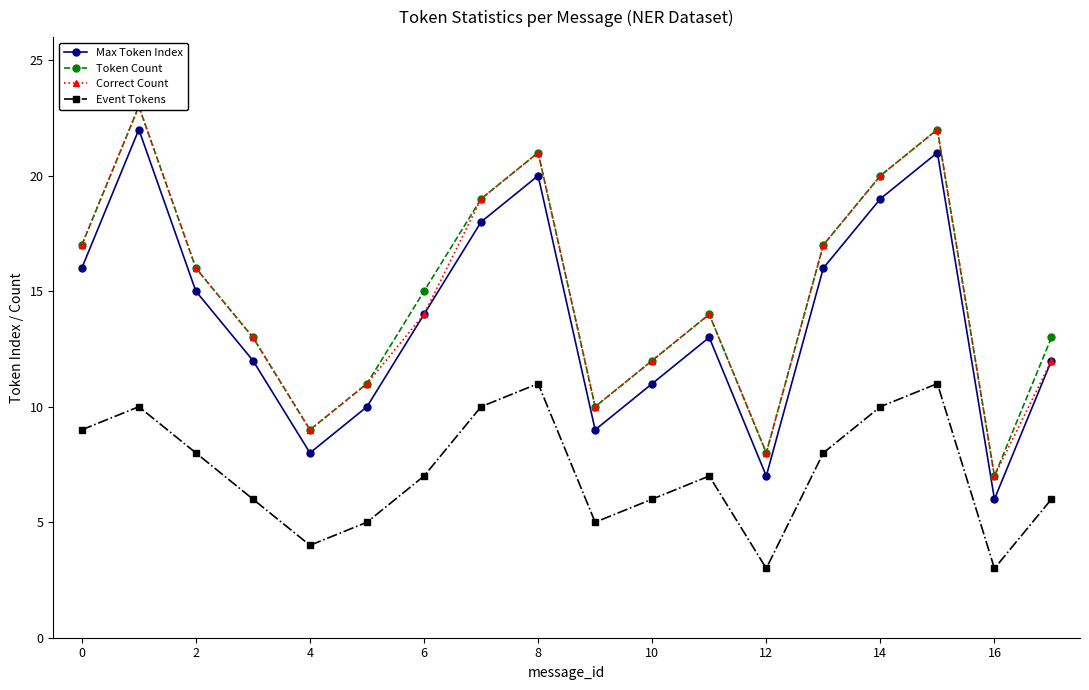

Count the number of categories in the chart.

18